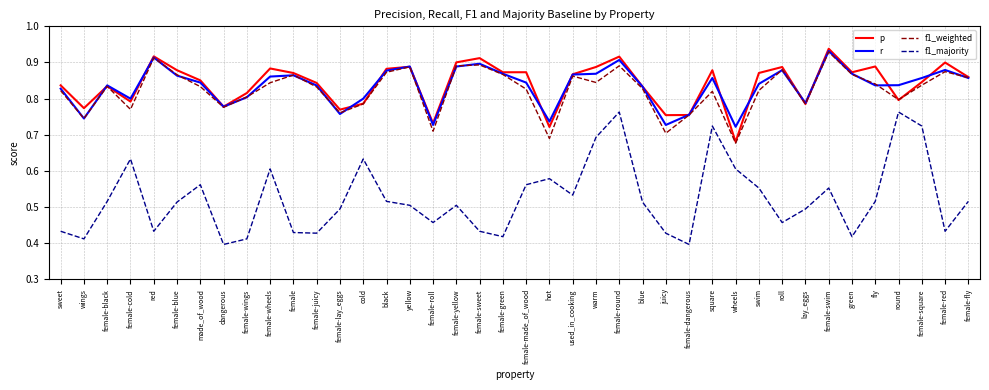

The p series shows 0.8 at juicy. True or false?

True